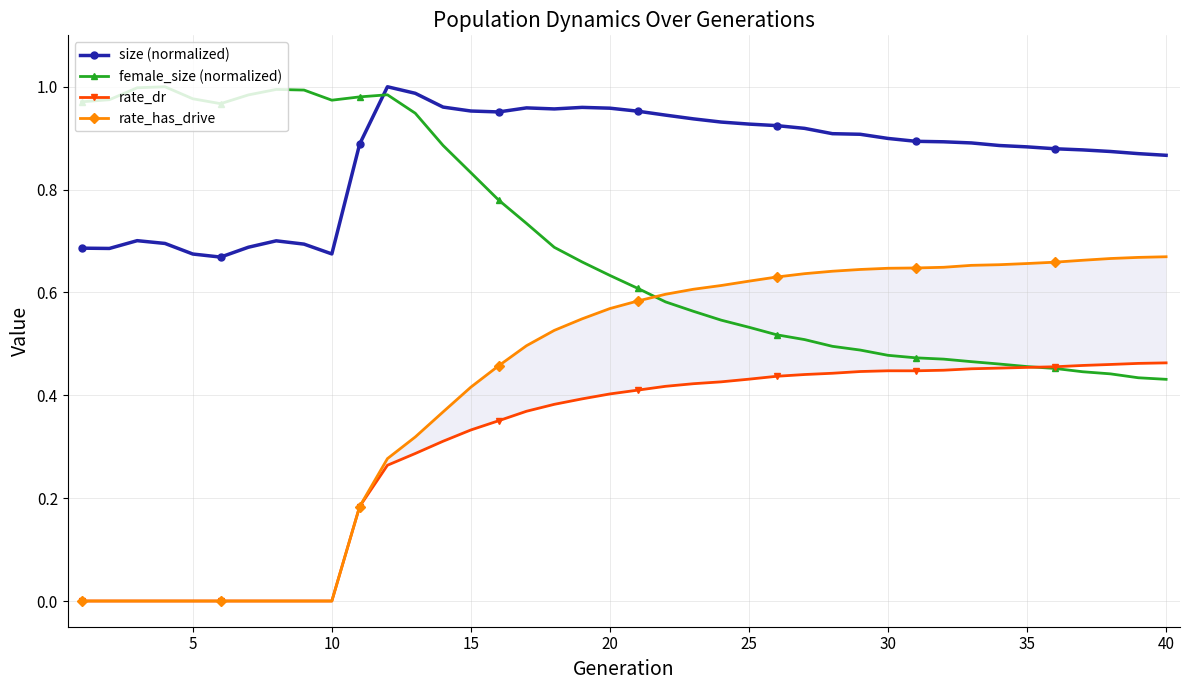

Reading left to right, transcribe all the data shown in this chart.

size (normalized): 0.7	0.7	0.7	0.7	0.7	0.7	0.7	0.7	0.7	0.7	0.9	1.0	1.0	1.0	1.0	1.0	1.0	1.0	1.0	1.0	1.0	0.9	0.9	0.9	0.9	0.9	0.9	0.9	0.9	0.9	0.9	0.9	0.9	0.9	0.9	0.9	0.9	0.9	0.9	0.9
female_size (normalized): 1.0	1.0	1.0	1.0	1.0	1.0	1.0	1.0	1.0	1.0	1.0	1.0	0.9	0.9	0.8	0.8	0.7	0.7	0.7	0.6	0.6	0.6	0.6	0.5	0.5	0.5	0.5	0.5	0.5	0.5	0.5	0.5	0.5	0.5	0.5	0.5	0.4	0.4	0.4	0.4
rate_dr: 0.0	0.0	0.0	0.0	0.0	0.0	0.0	0.0	0.0	0.0	0.2	0.3	0.3	0.3	0.3	0.4	0.4	0.4	0.4	0.4	0.4	0.4	0.4	0.4	0.4	0.4	0.4	0.4	0.4	0.4	0.4	0.4	0.5	0.5	0.5	0.5	0.5	0.5	0.5	0.5
rate_has_drive: 0.0	0.0	0.0	0.0	0.0	0.0	0.0	0.0	0.0	0.0	0.2	0.3	0.3	0.4	0.4	0.5	0.5	0.5	0.5	0.6	0.6	0.6	0.6	0.6	0.6	0.6	0.6	0.6	0.6	0.6	0.6	0.6	0.7	0.7	0.7	0.7	0.7	0.7	0.7	0.7